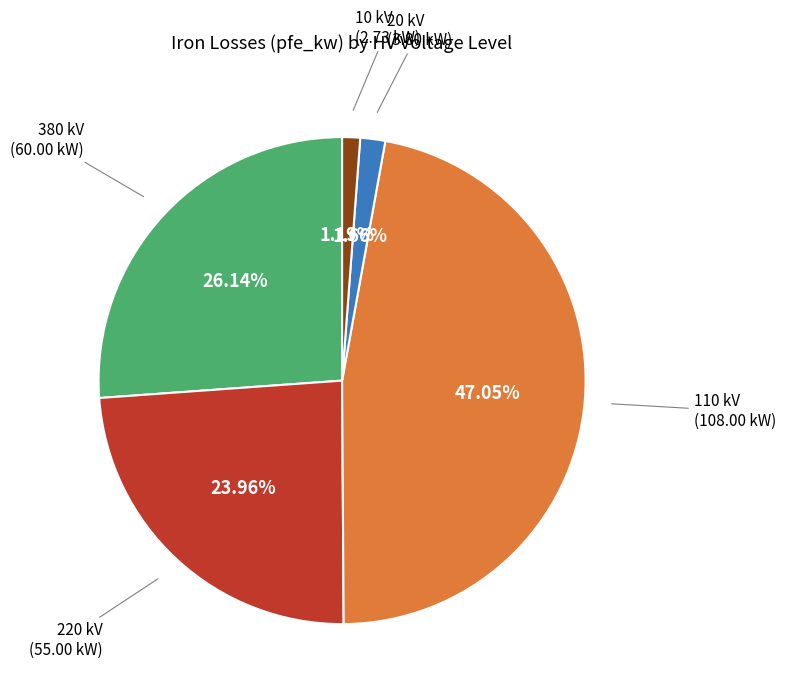

Is there a majority slice in this chart?

No